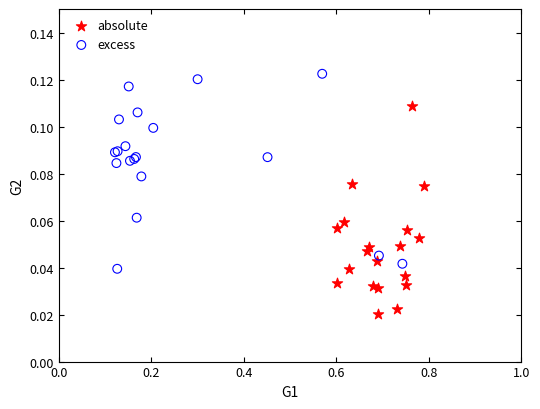

Which series contains the lowest Y value?

absolute